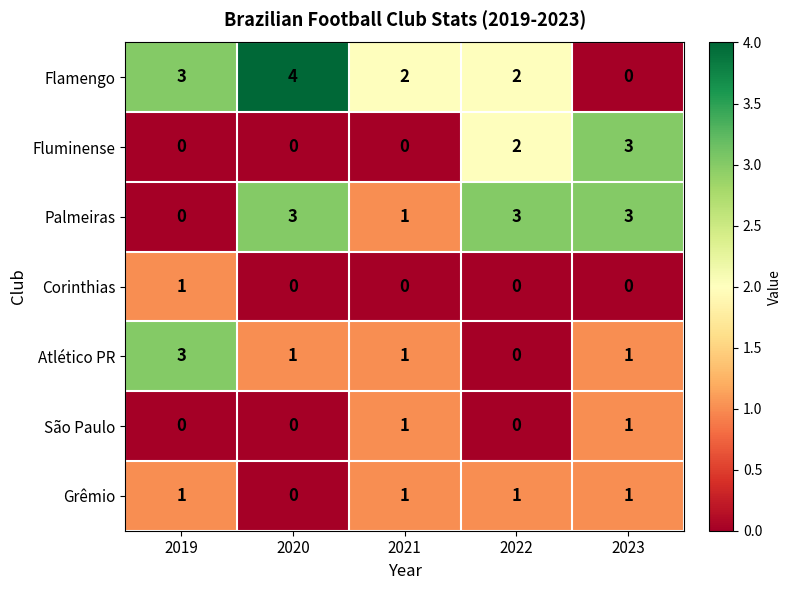

What is the maximum value shown in the chart?

4